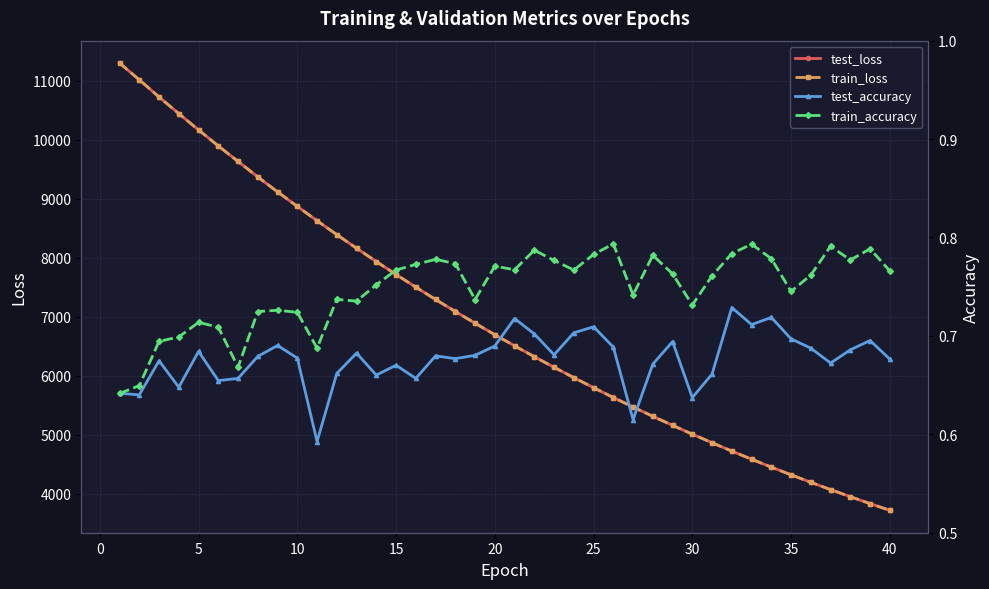

Which series has the widest spread of values?

train_loss